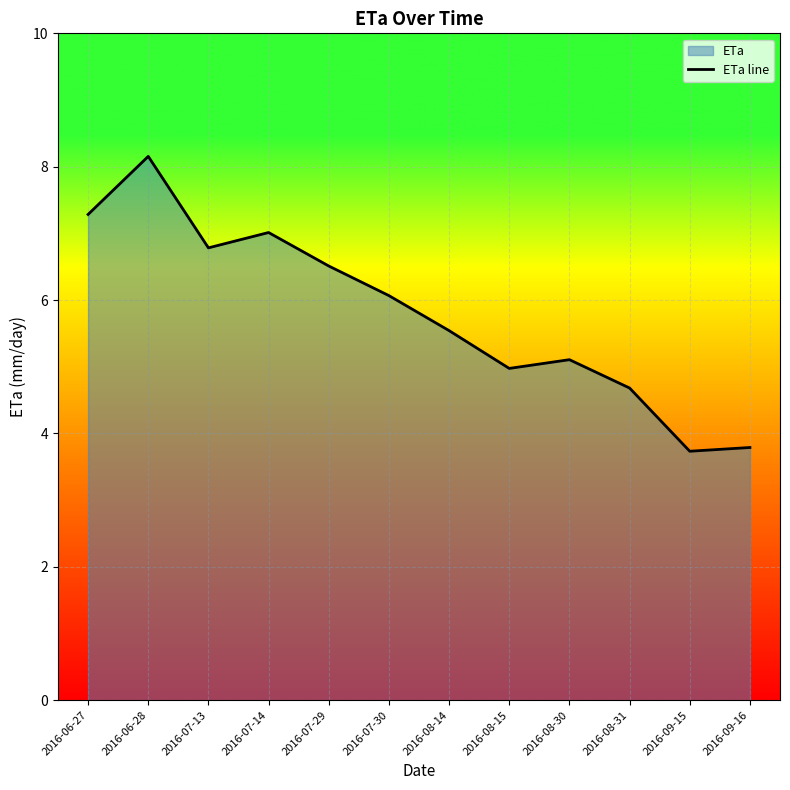

How many points are higher than both their immediate neighbors (excluding endpoints)?

3